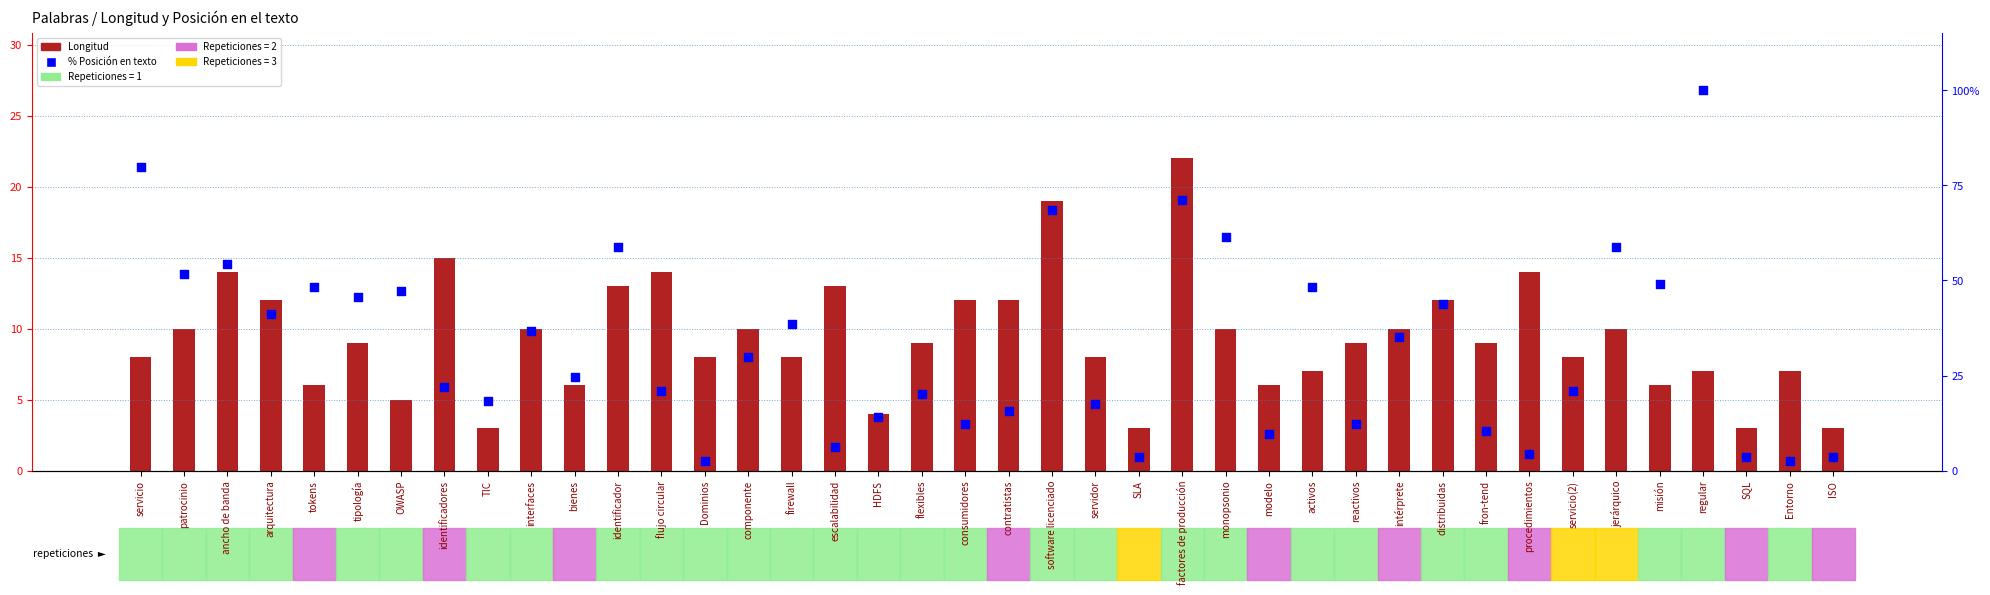

Which series has the largest total across all categories?

% Posición en texto